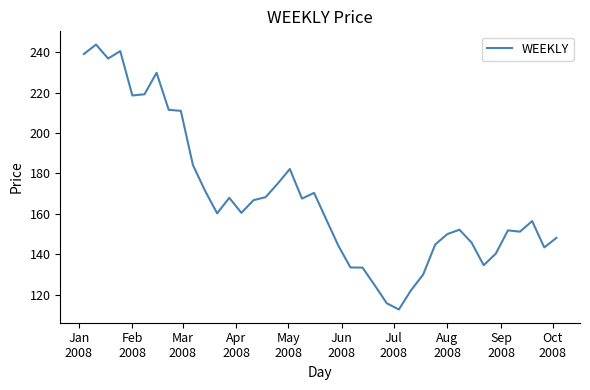

How many lines are shown in the chart?

1